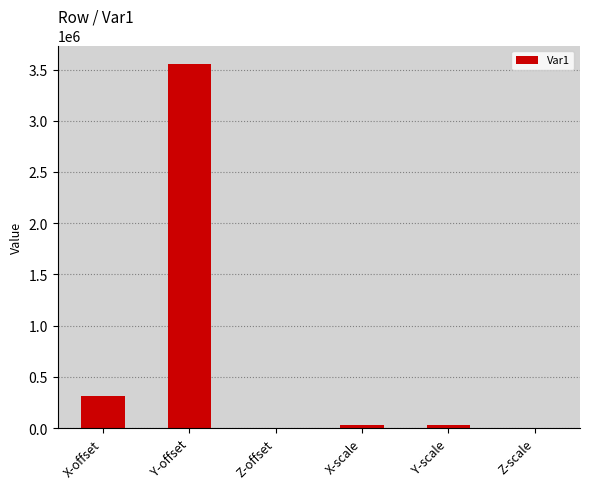

Approximately how many times larger is the value at X-scale compared to Y-scale?

1.1